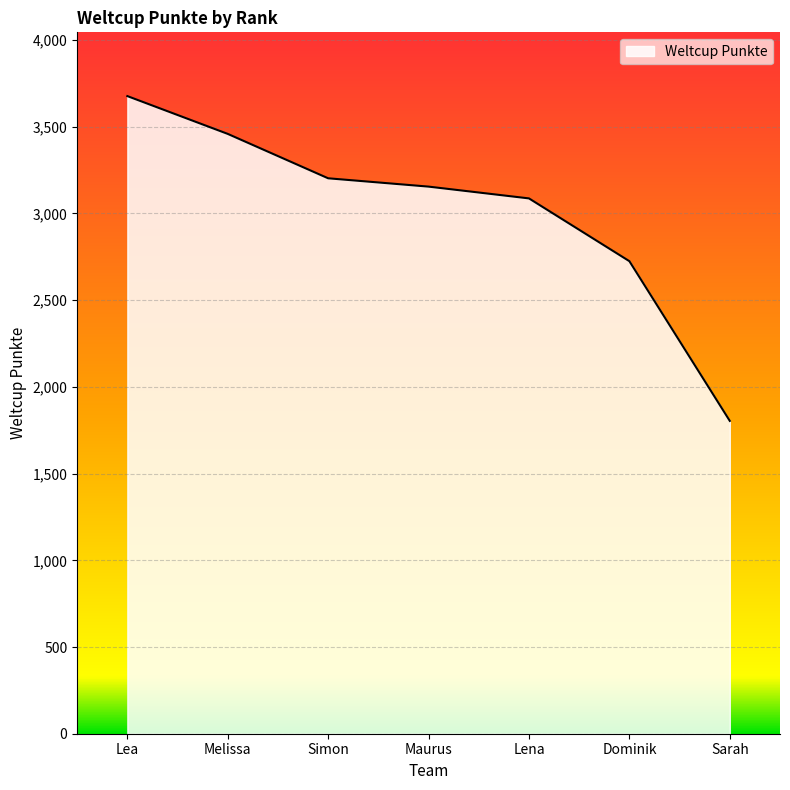

Between Sarah and Simon, which is larger?

Simon